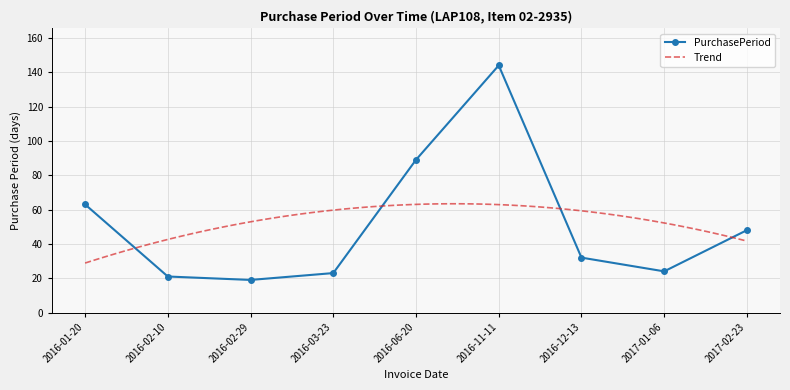

At which label does the data first exceed 32?

2016-01-20